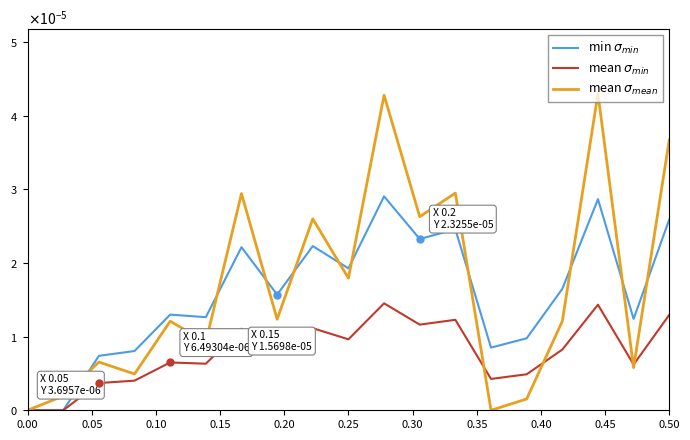

Does the chart display data point markers on the line(s)?

No